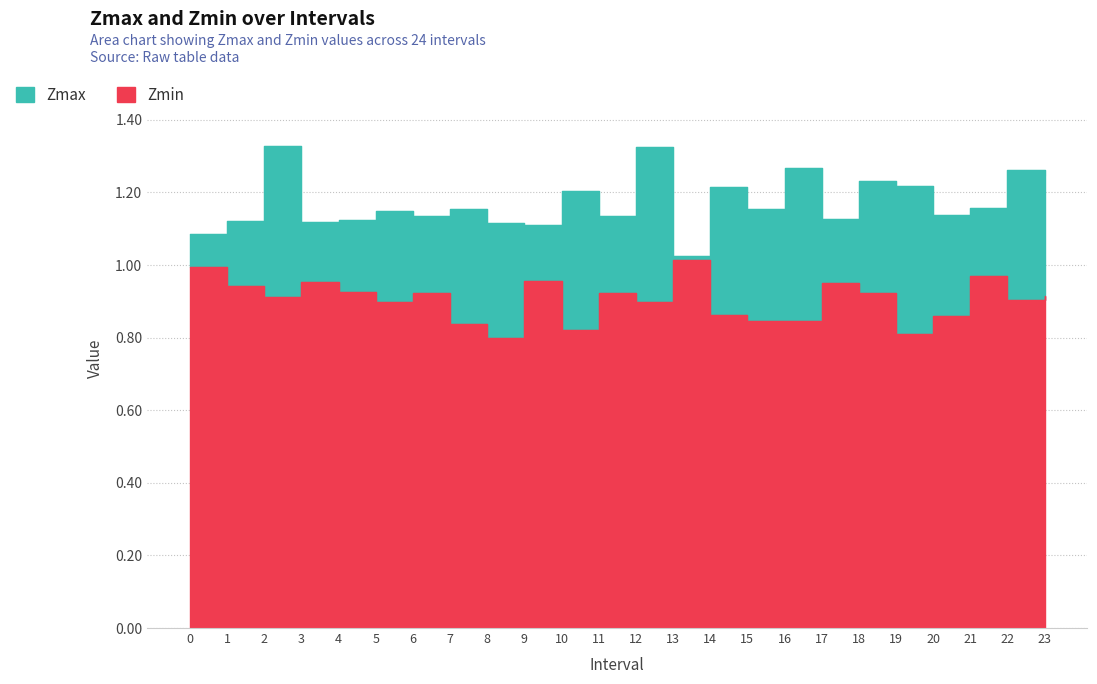

True or false: Zmax has more than 1 points higher than both neighbors.

True